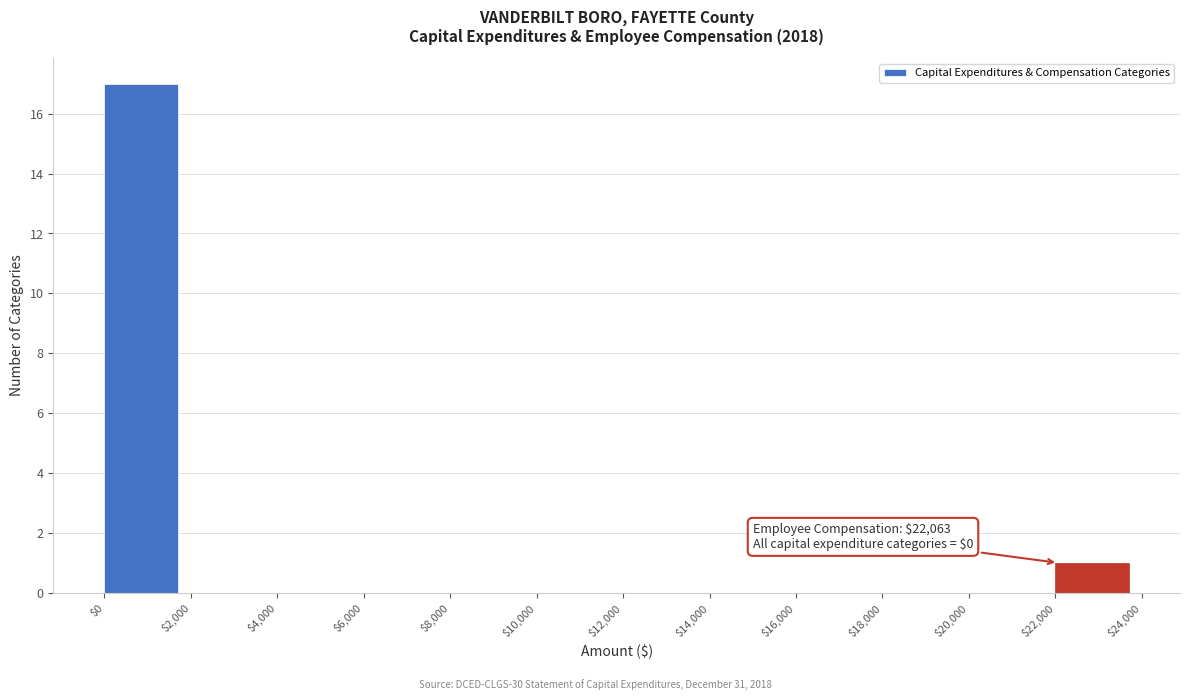

Which range on the x-axis has the tallest bar?

$0 to $2,000